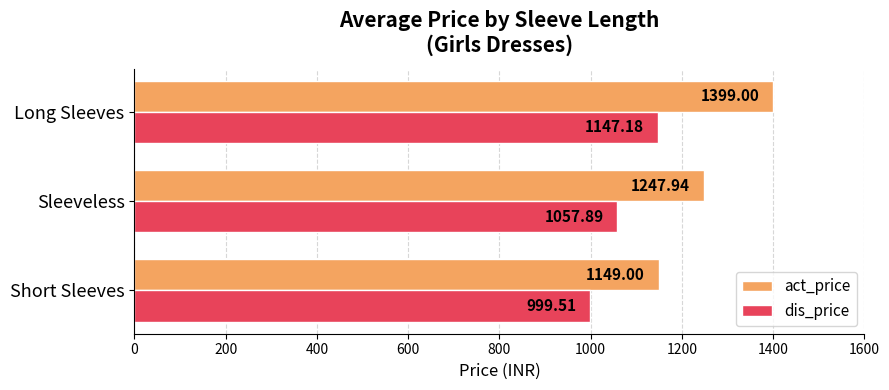

Rank the series by their average value, from highest to lowest.

act_price, dis_price